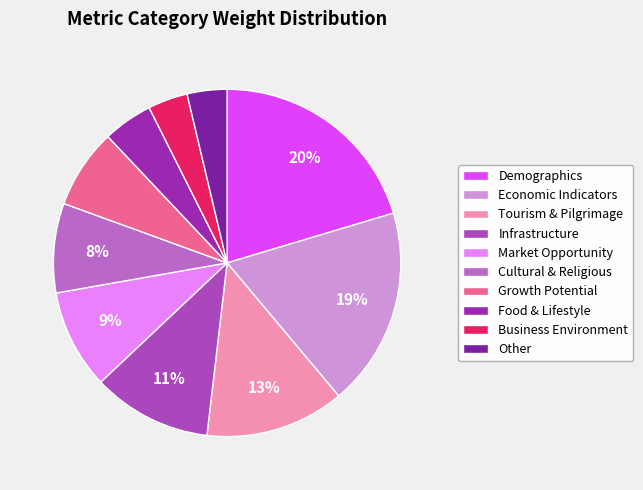

Is Growth Potential the majority of the pie?

No